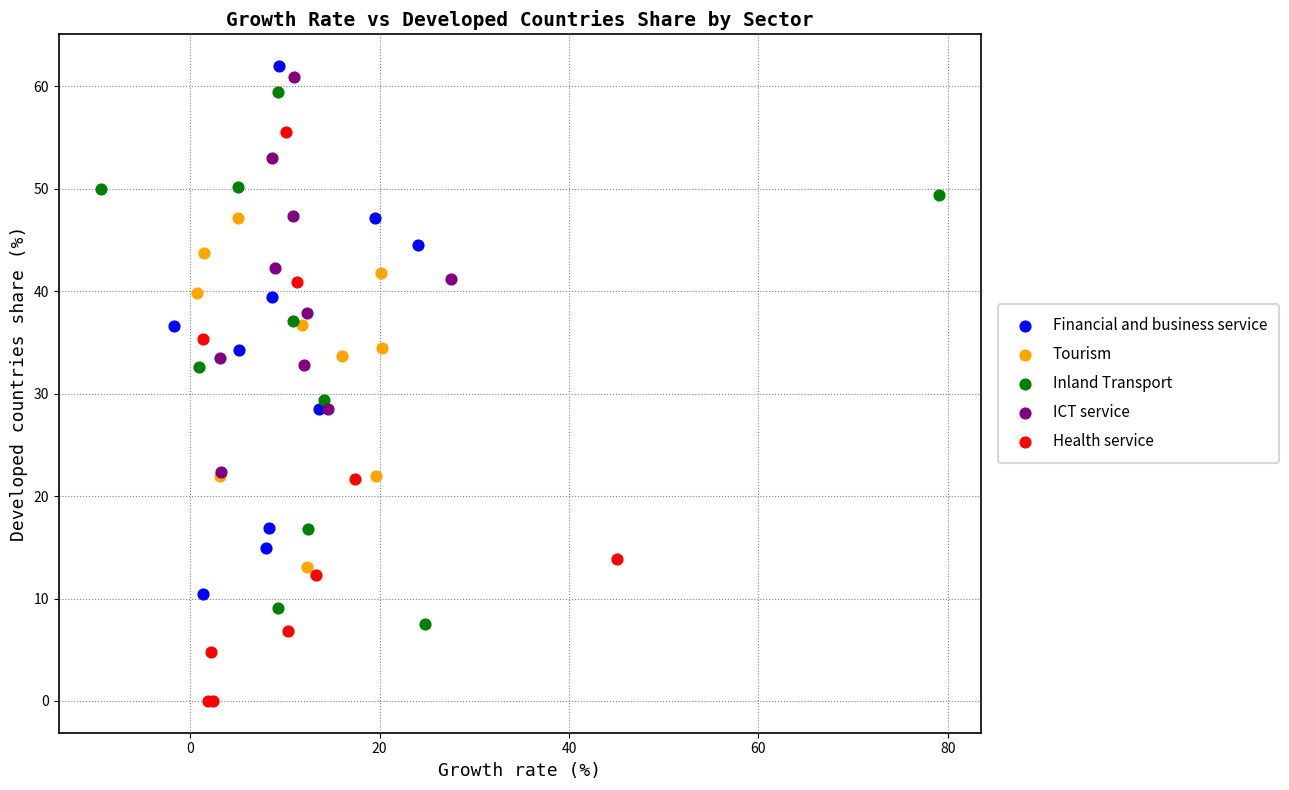

Which series has the widest spread of Y values?

Health service